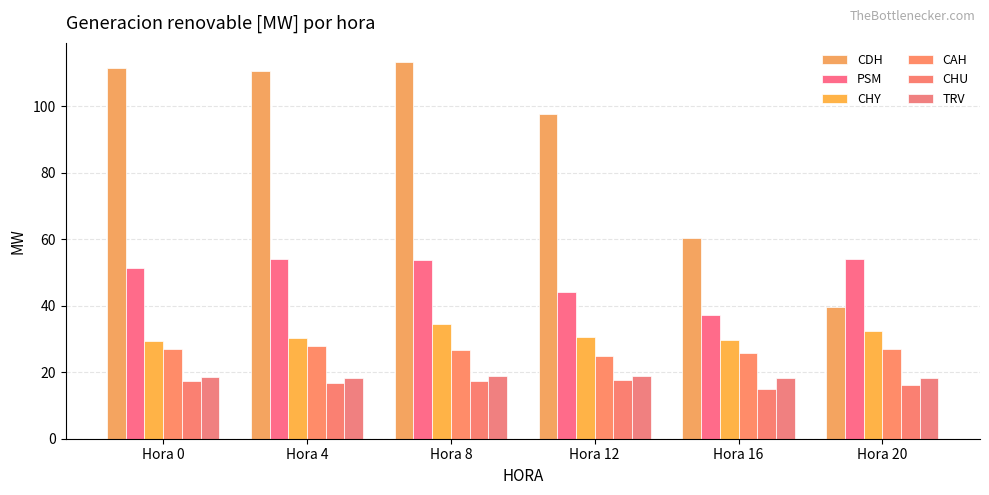

At which category is the sum across all series the highest?

Hora 8